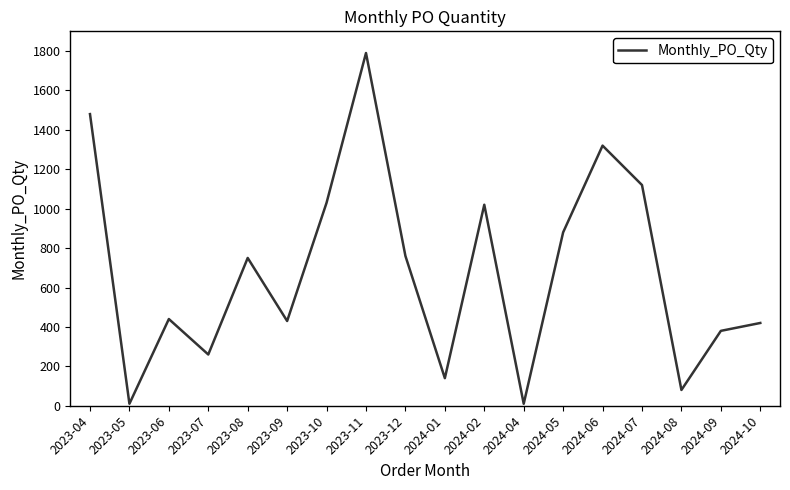

Where is the data nearest to the value 900?

2024-05